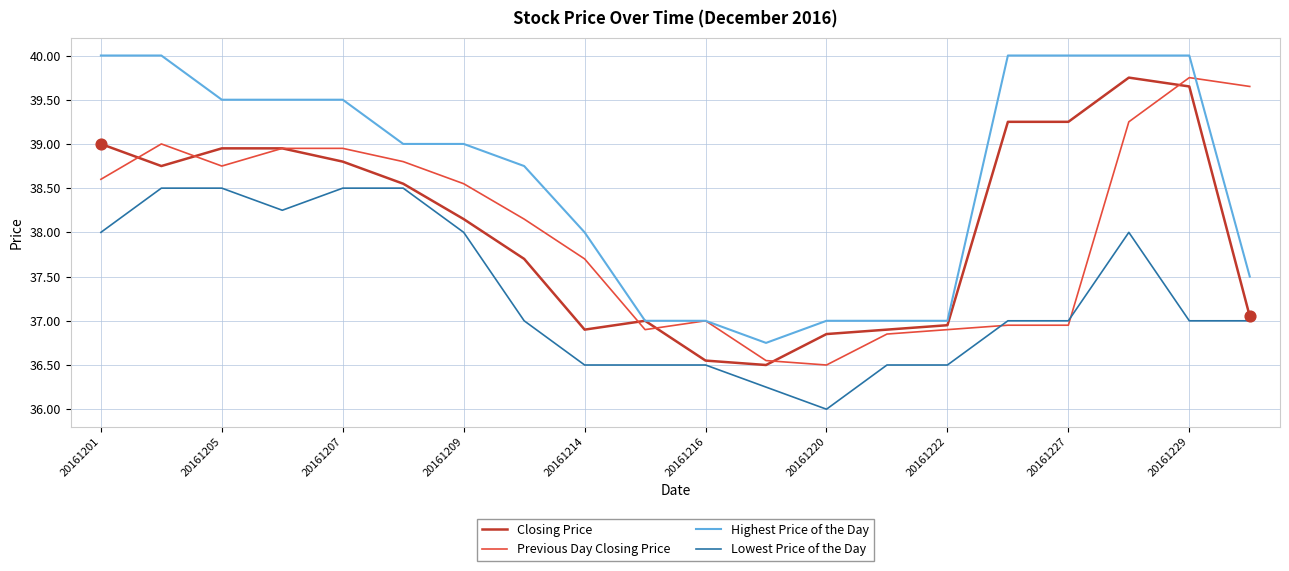

What is the maximum value shown in the chart?

40.0